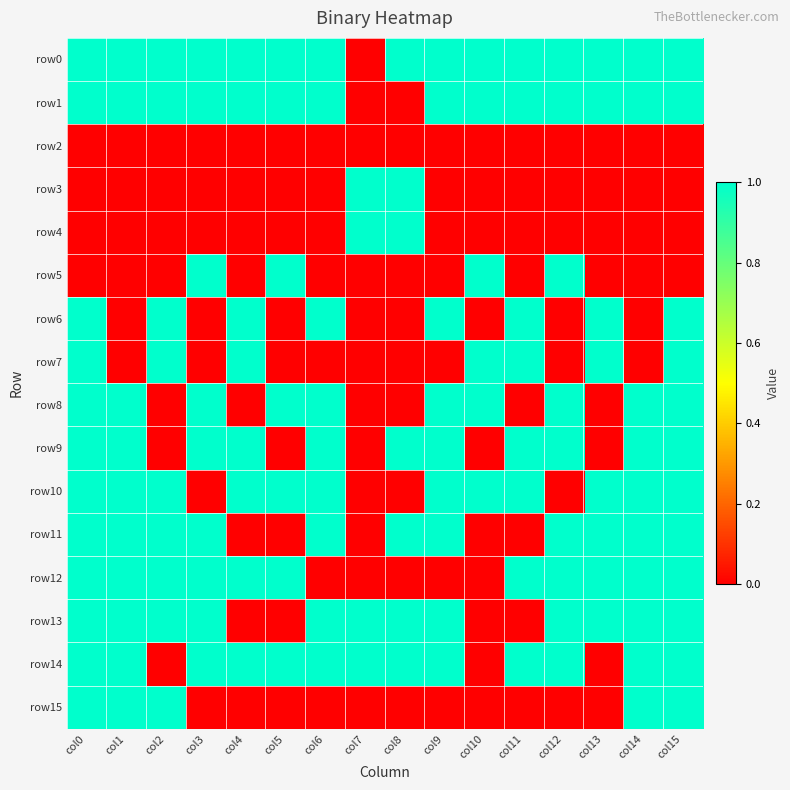

What is the total value across all series at col6?

9